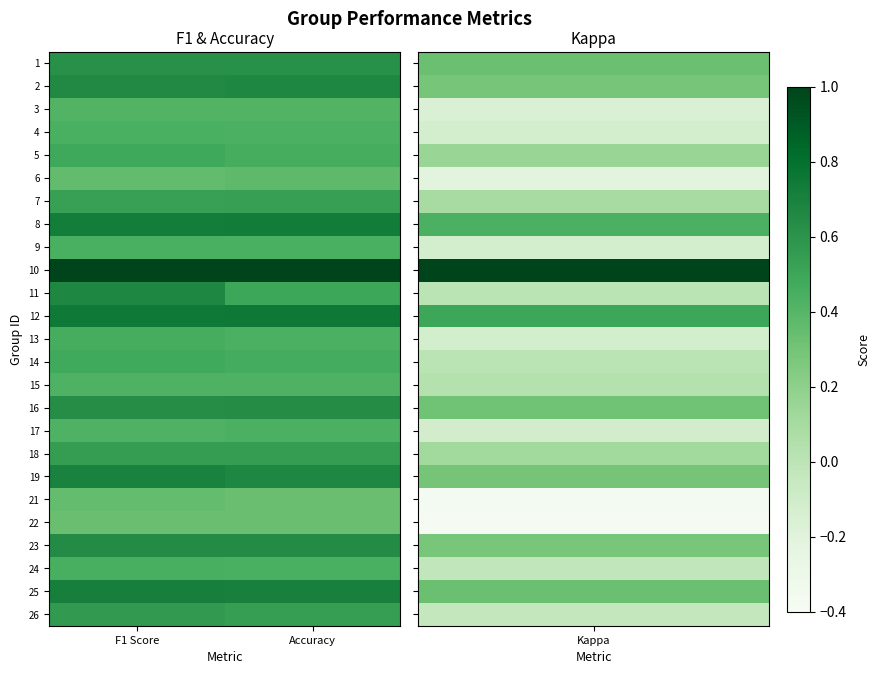

What is the difference between the highest and lowest values at Accuracy?

0.7